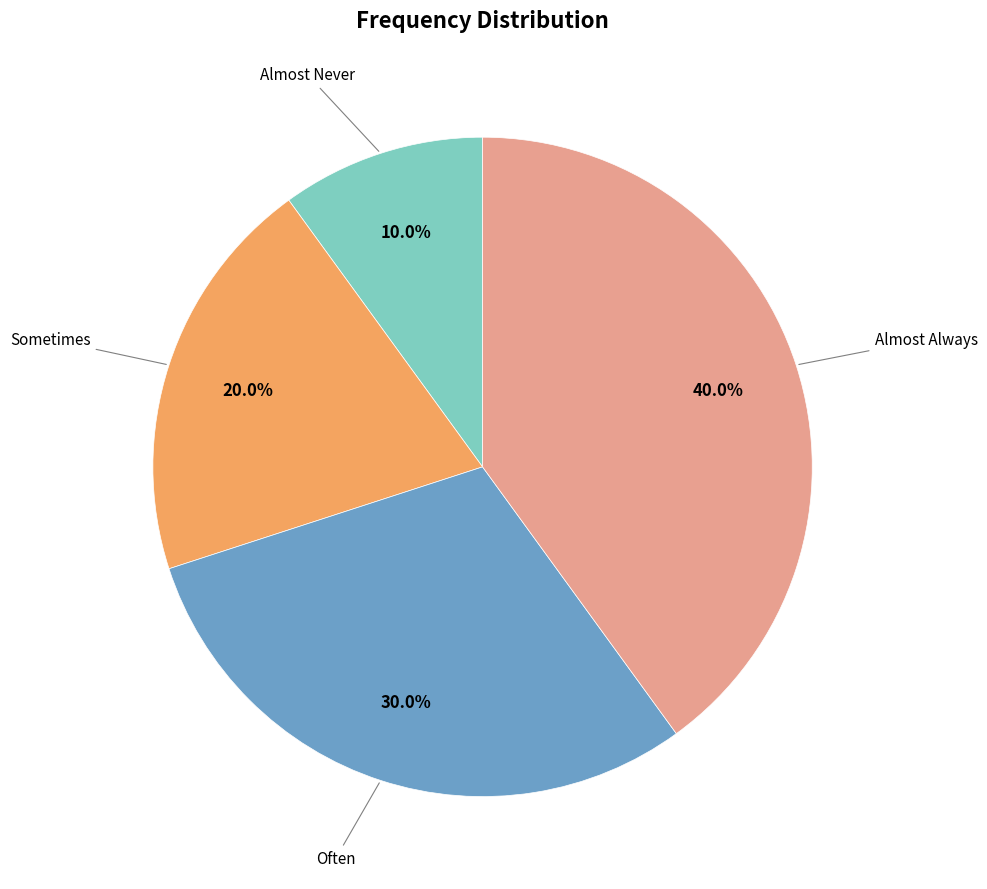

To the nearest percent, what is the average slice percentage?

25%